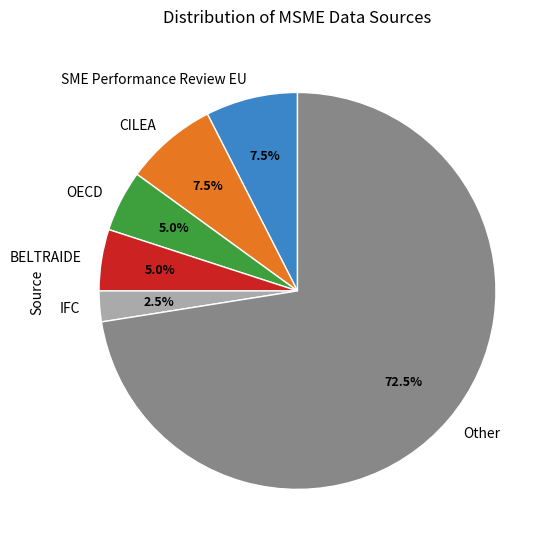

Do BELTRAIDE and Other together represent more than half of the pie?

Yes